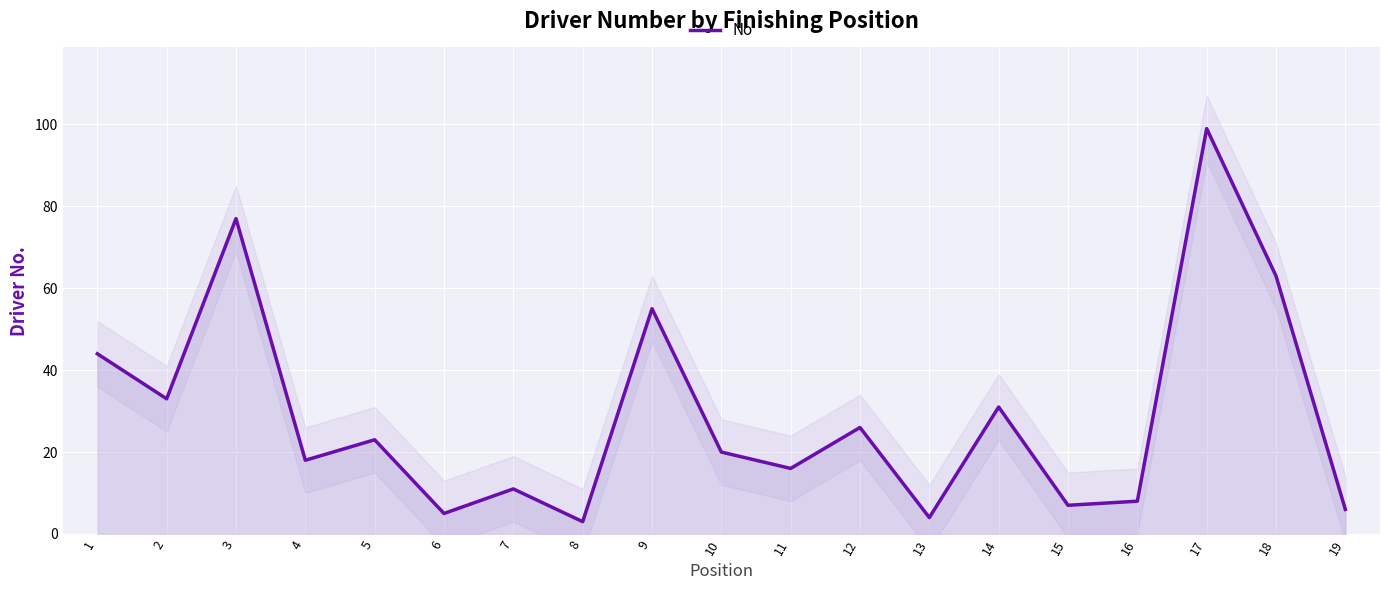

At which category does the chart reach its peak across all series?

17